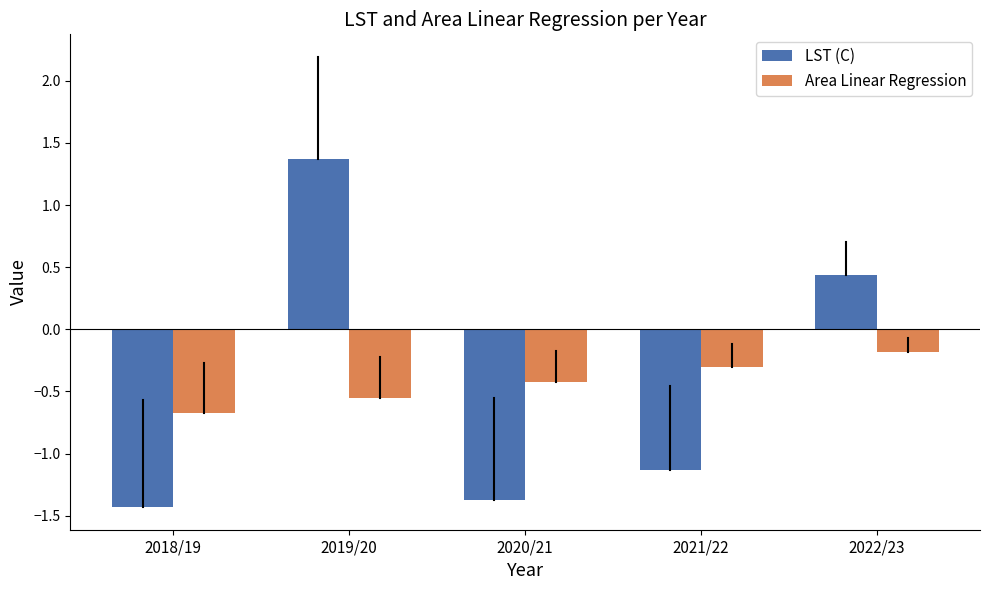

What are all the series names shown in the legend?

LST (C), Area Linear Regression